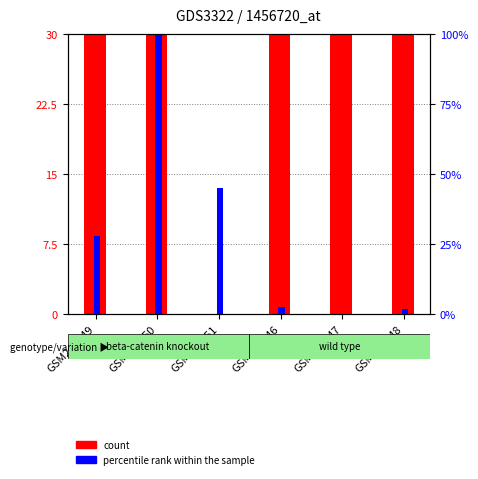

Rank the categories by count value from lowest to highest.

GSM243351, GSM243350, GSM243346, GSM243348, GSM243347, GSM243349